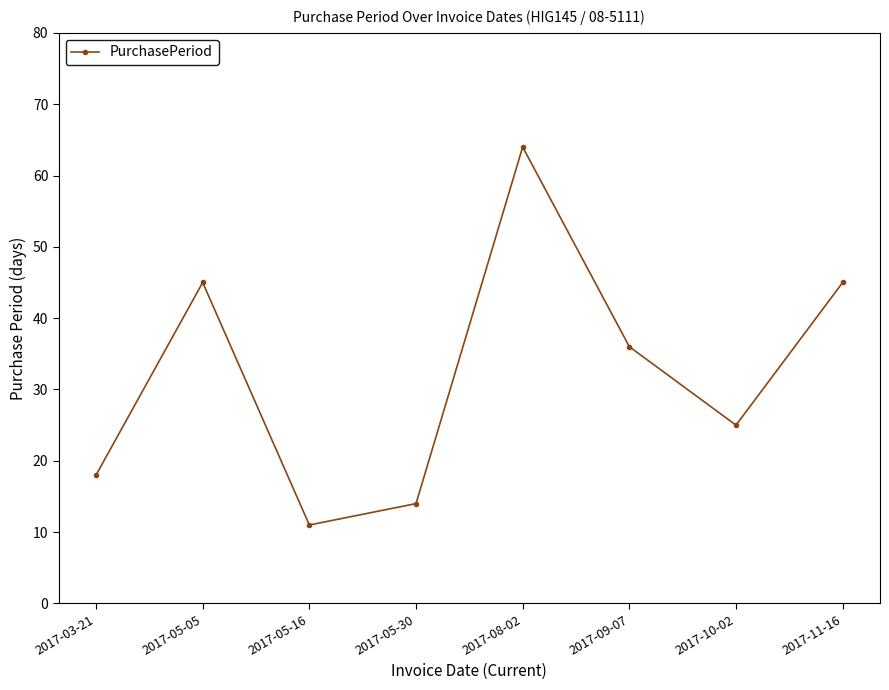

What is the sum of the values at 2017-05-30 and 2017-08-02?

78